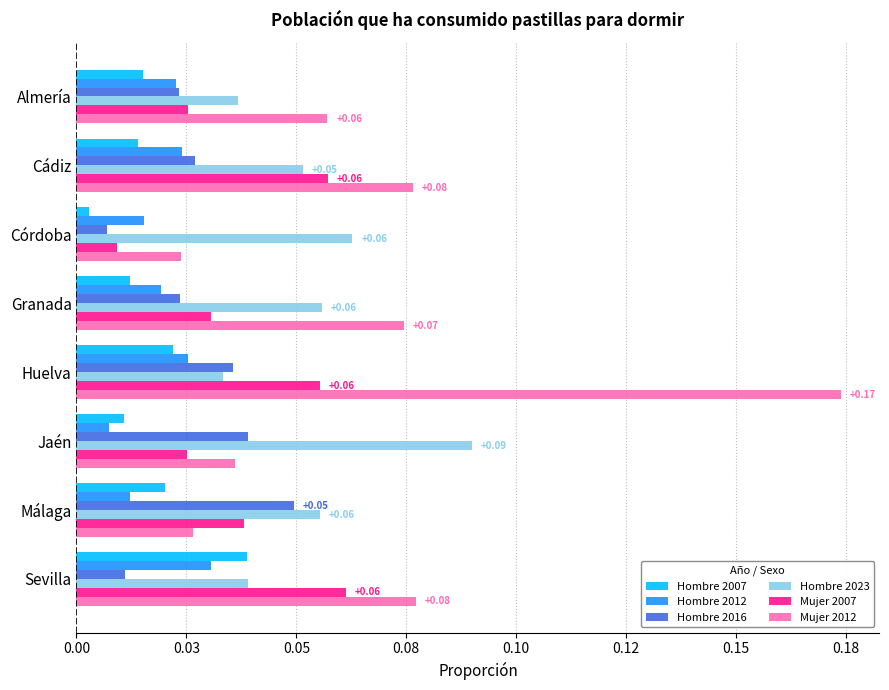

What is the value of the Hombre 2023 bar at the 3rd from the left?

0.1